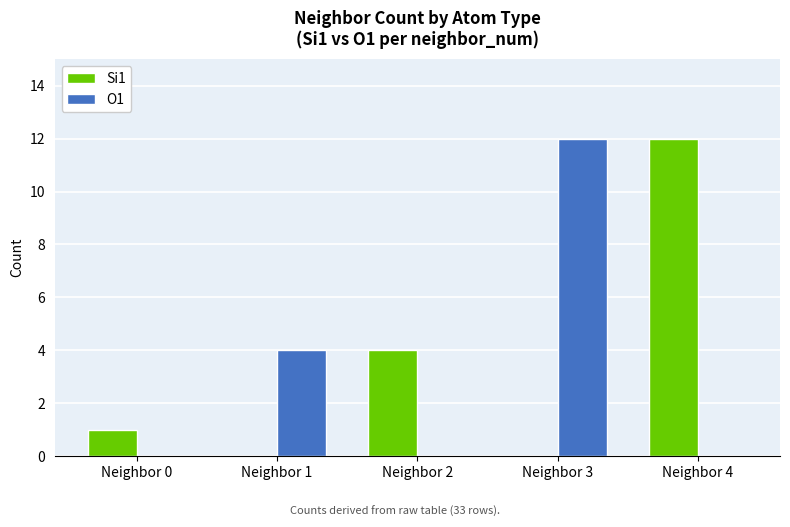

Is the value of O1 at Neighbor 1 greater than the value of Si1 at Neighbor 3?

Yes